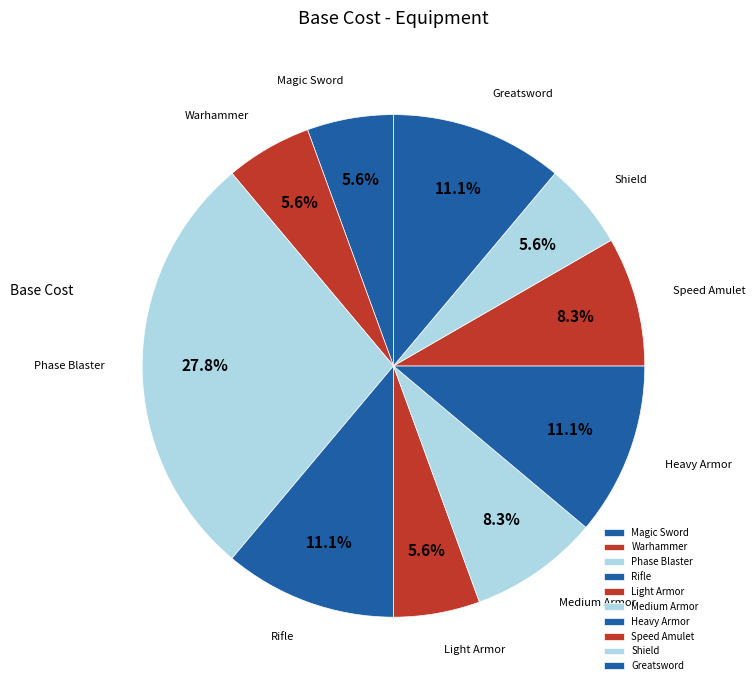

Combined, do Greatsword and Speed Amulet account for over 50%?

No